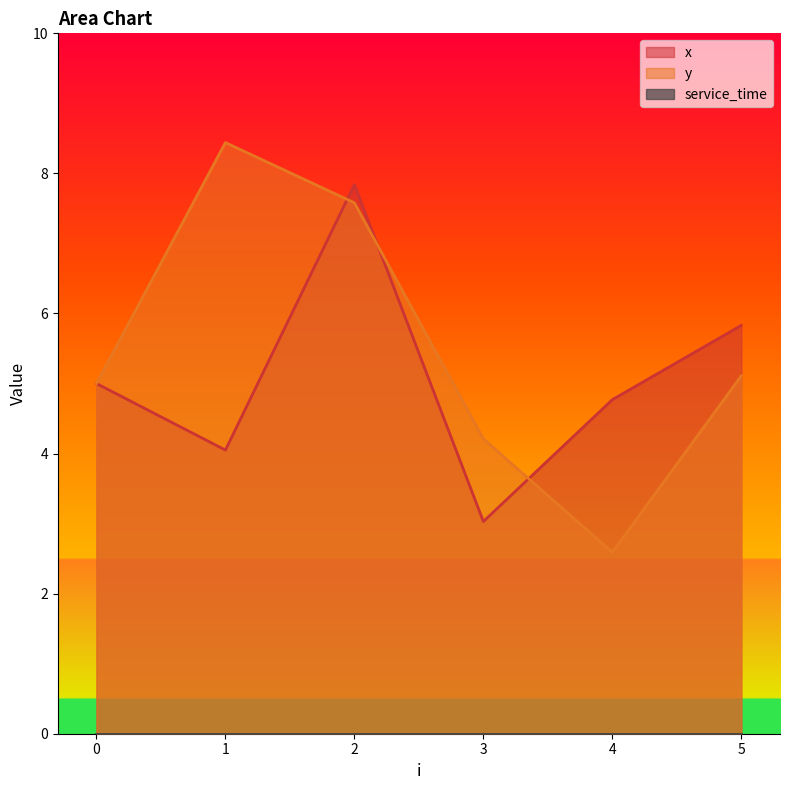

Between 3 and 2, which is larger?

2